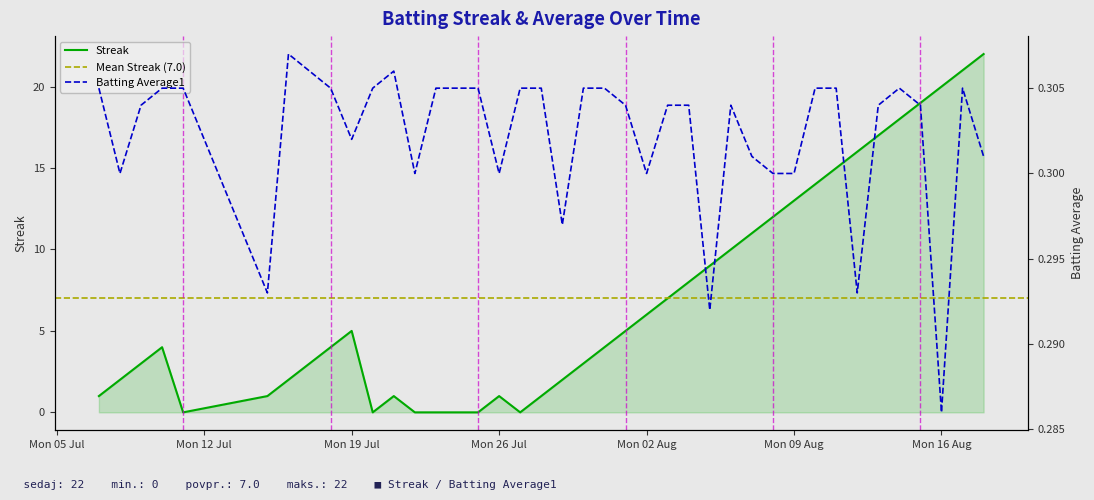

True or false: Streak has a value of 1.5 at Mon 26 Jul.

False